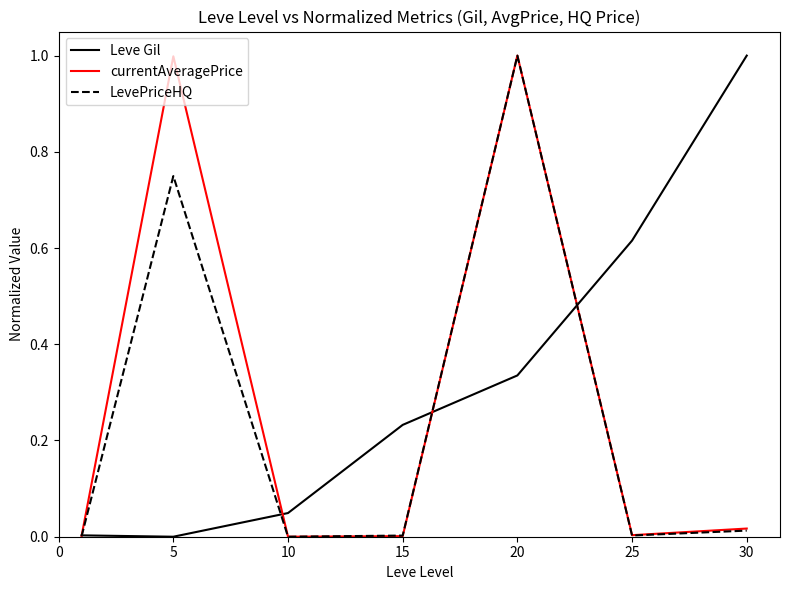

What is the maximum value shown in the chart?

1.0